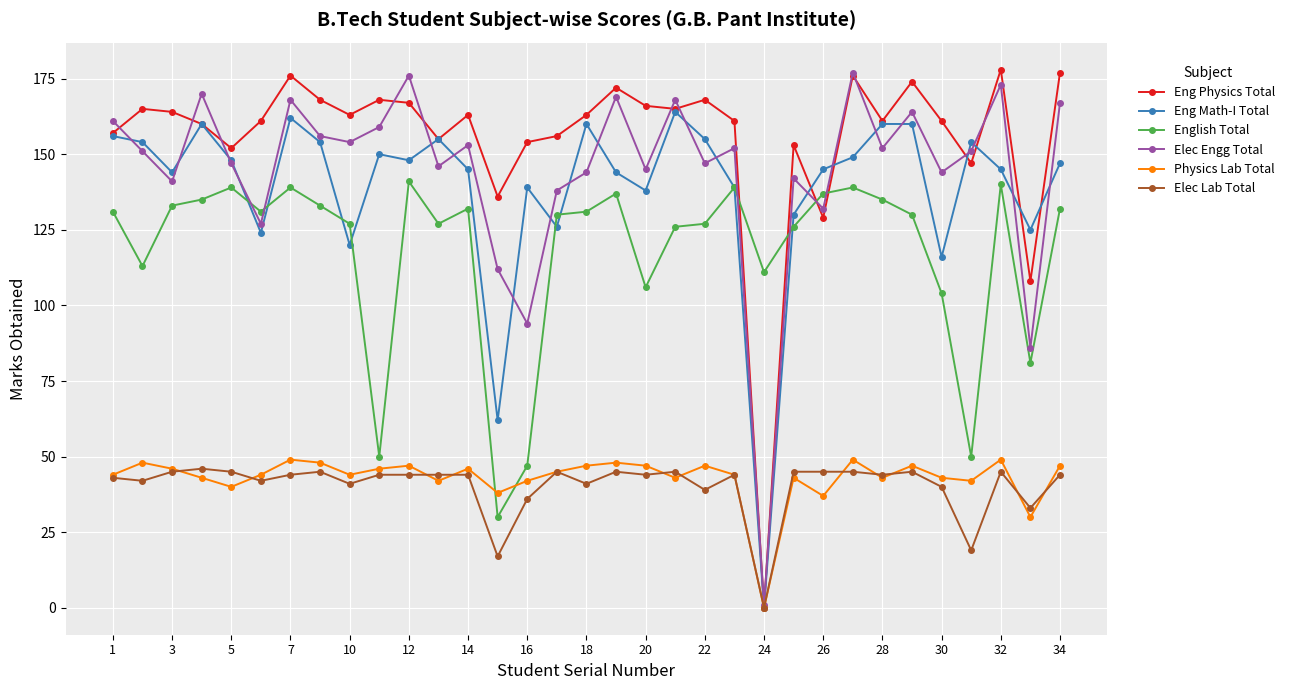

How many data points in Eng Math-I Total are less than 147?

16